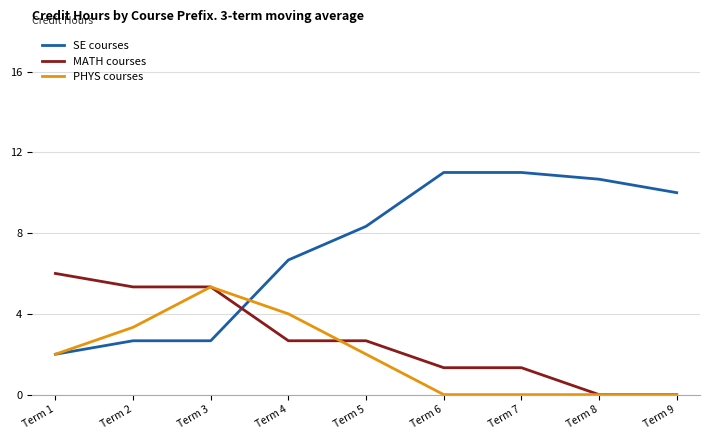

Reading right to left, what are all the values shown in this chart?

SE courses: Term 9=10.0	Term 8=10.7	Term 7=11.0	Term 6=11.0	Term 5=8.3	Term 4=6.7	Term 3=2.7	Term 2=2.7	Term 1=2.0
MATH courses: Term 9=0.0	Term 8=0.0	Term 7=1.3	Term 6=1.3	Term 5=2.7	Term 4=2.7	Term 3=5.3	Term 2=5.3	Term 1=6.0
PHYS courses: Term 9=0.0	Term 8=0.0	Term 7=0.0	Term 6=0.0	Term 5=2.0	Term 4=4.0	Term 3=5.3	Term 2=3.3	Term 1=2.0